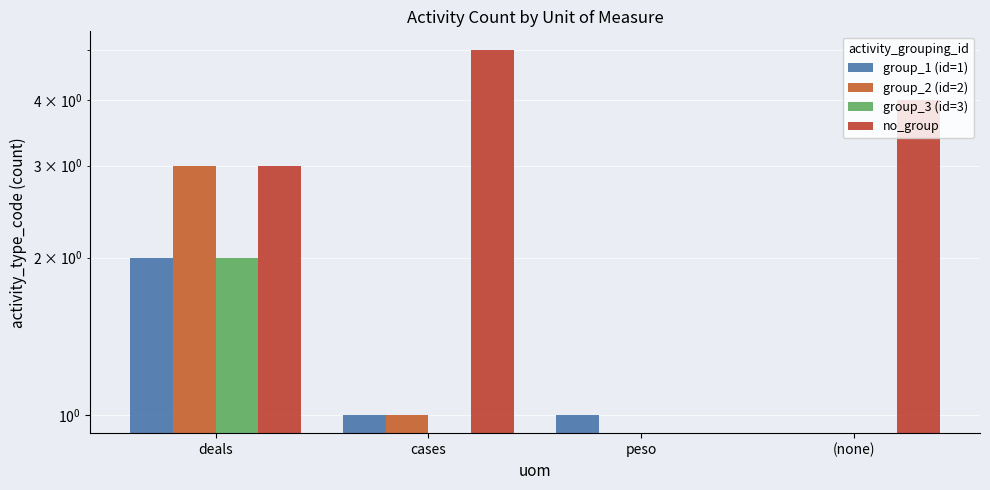

The value of group_3 (id=3) at deals is 2. True or false?

True